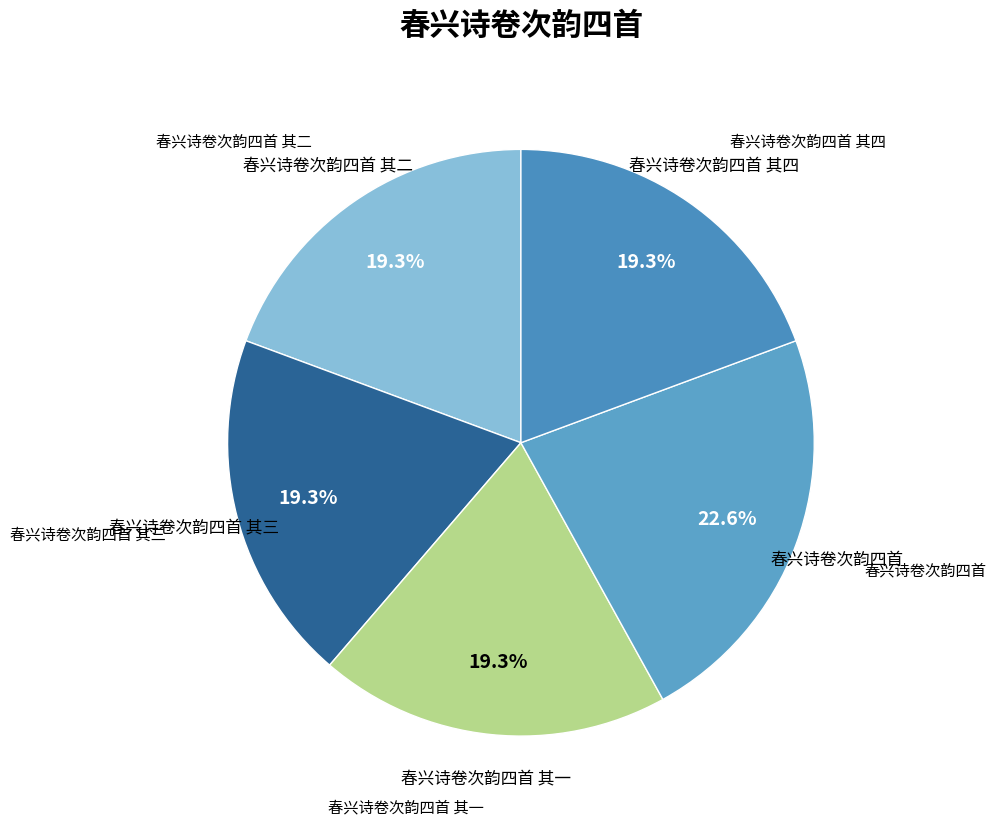

To the nearest percent, what portion does 春兴诗卷次韵四首 其四 represent?

19%